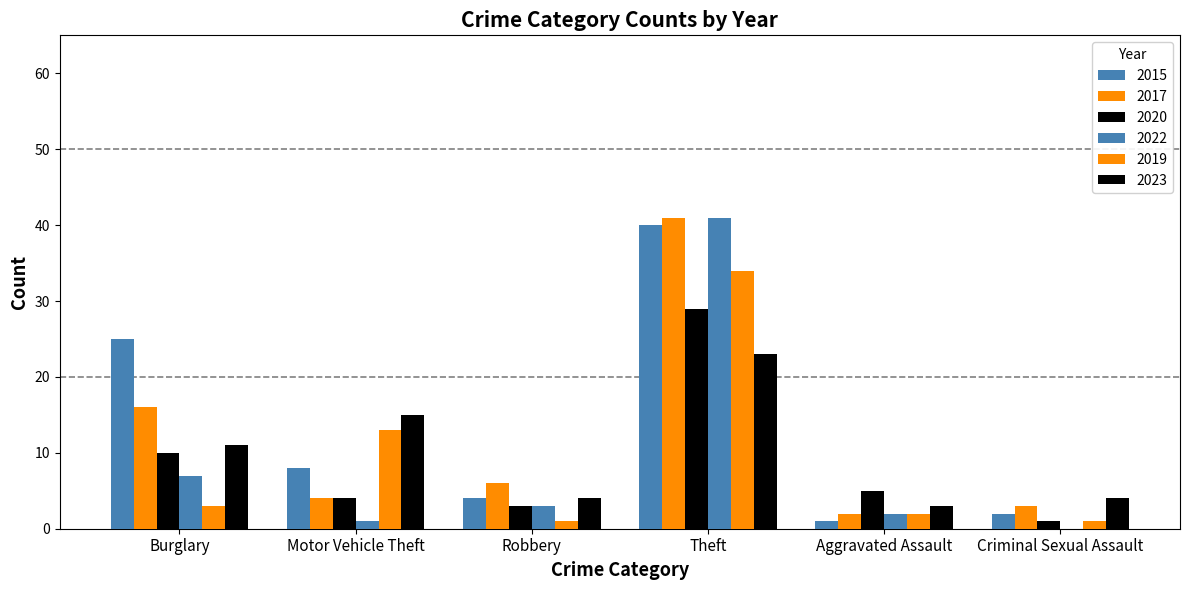

Are the bars horizontal?

No